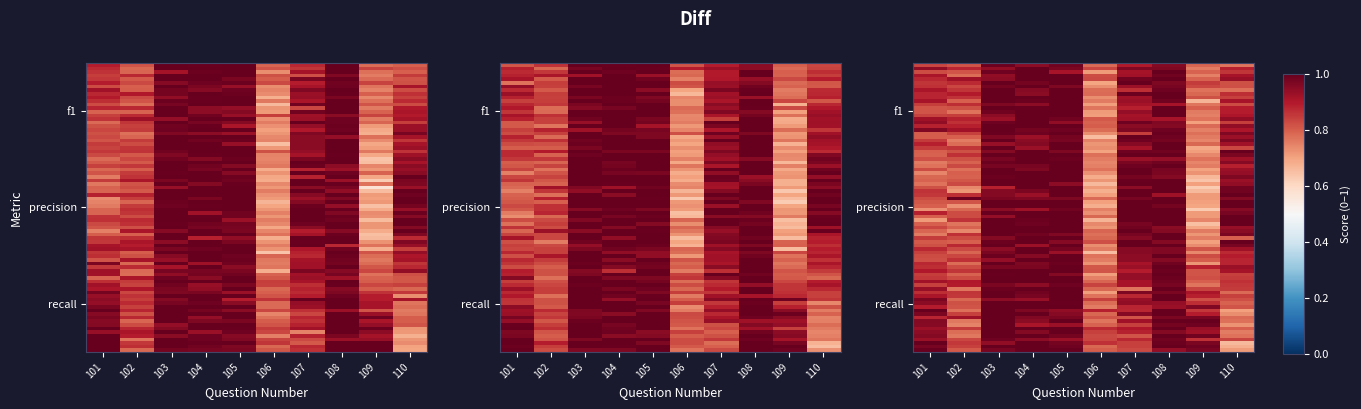

Rank the series at 110 from lowest to highest value.

recall, f1, precision